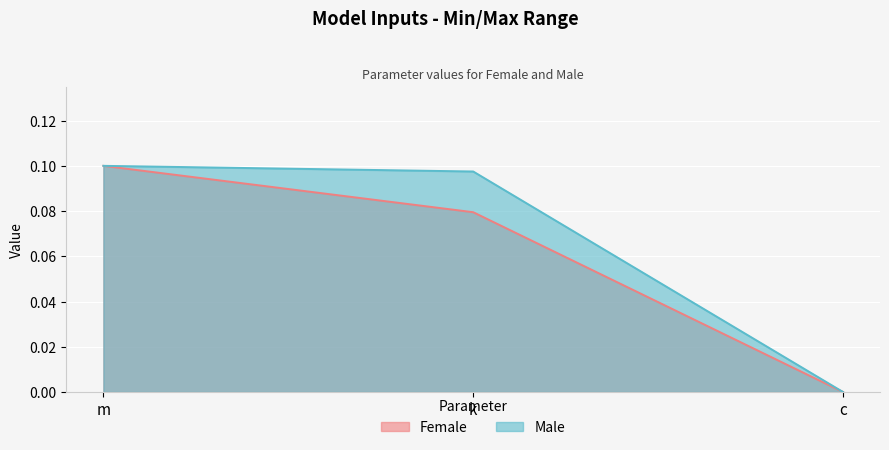

Between c and k, which is larger?

k